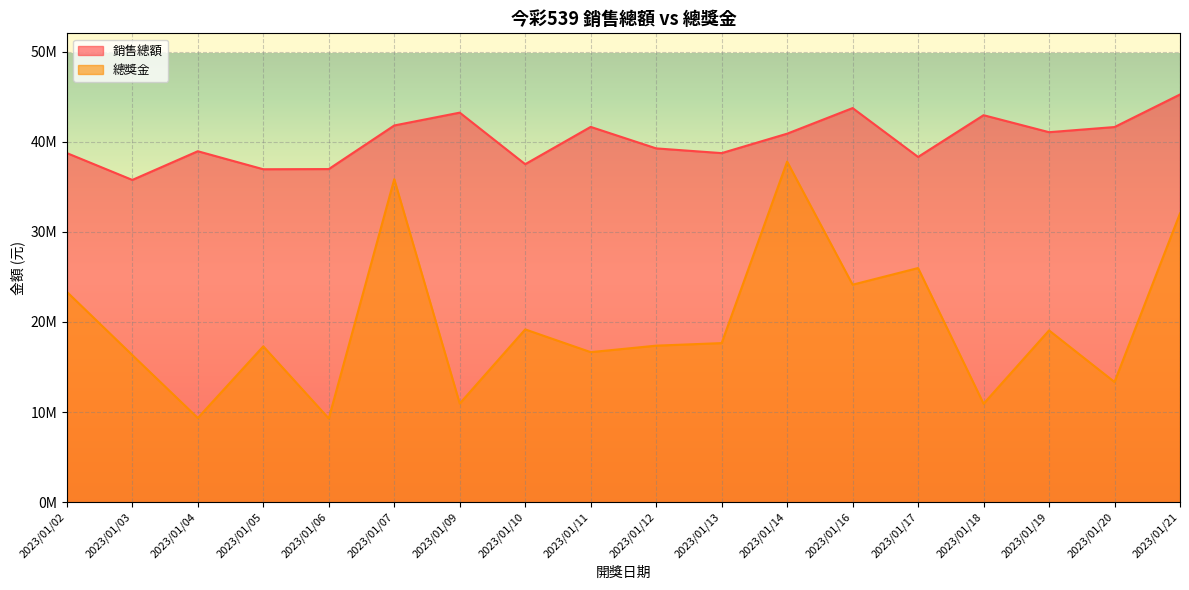

At which label does 銷售總額 first exceed 40898350?

2023/01/07